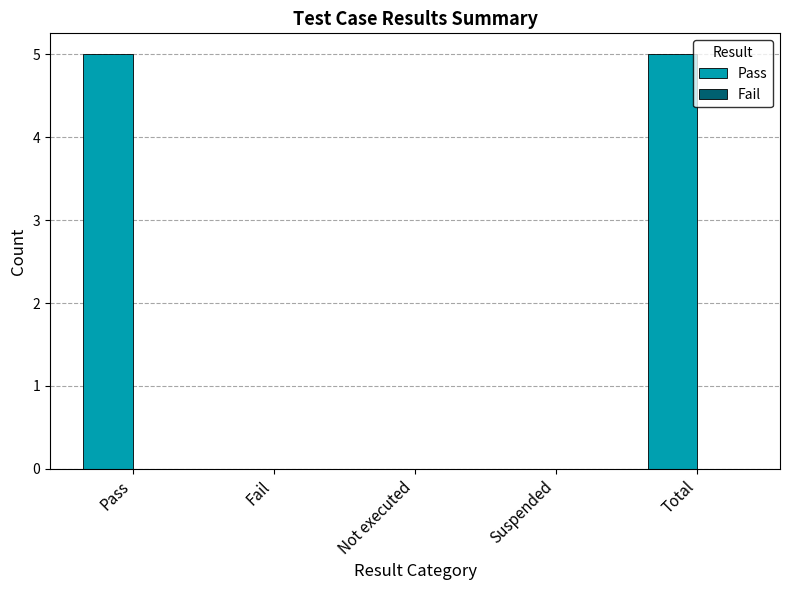

What is the maximum value shown in the chart?

5